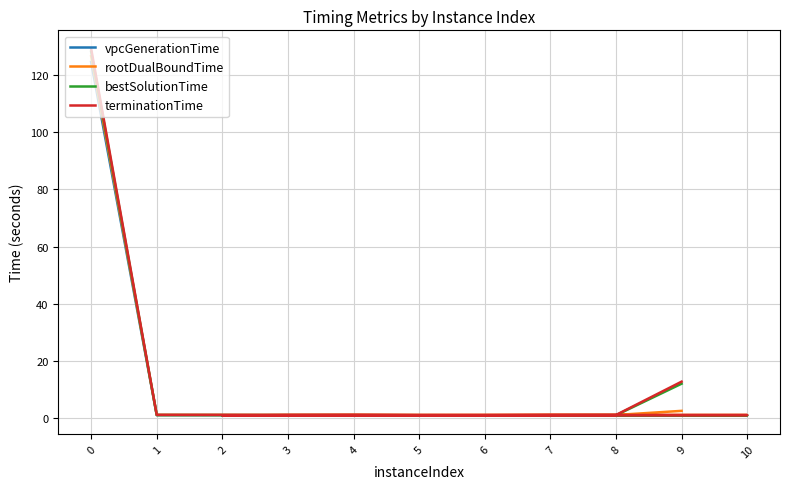

True or false: terminationTime has more than 0 interior local peaks.

True